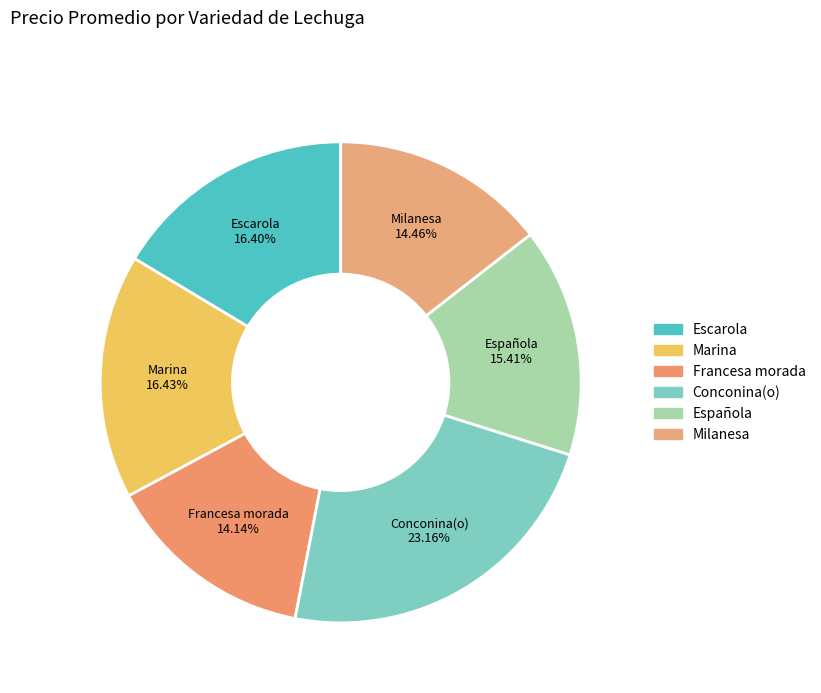

Approximately how many times larger is the value at Conconina(o) compared to Milanesa?

1.6